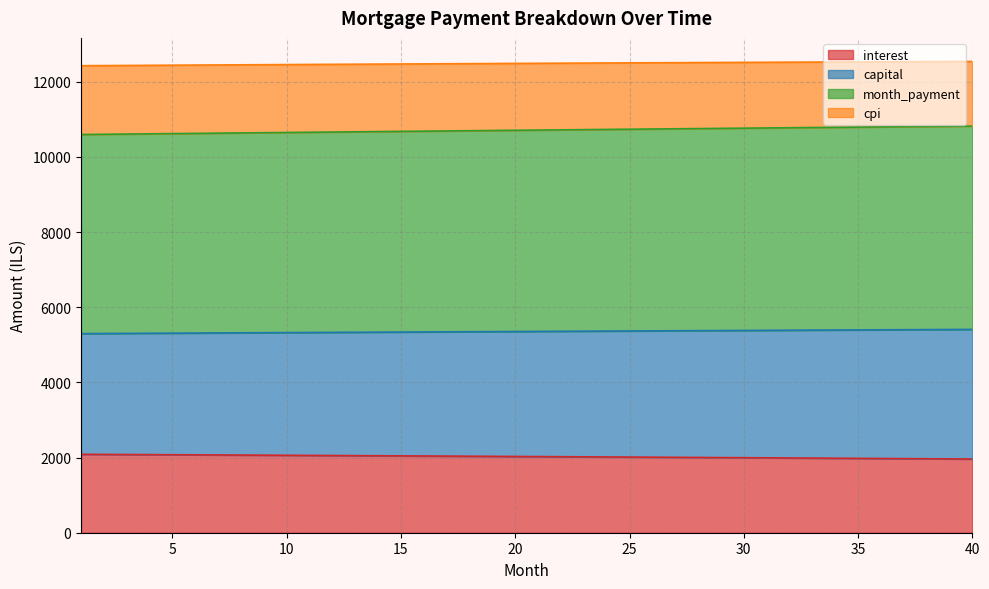

What is the maximum value shown in the chart?

12540.3